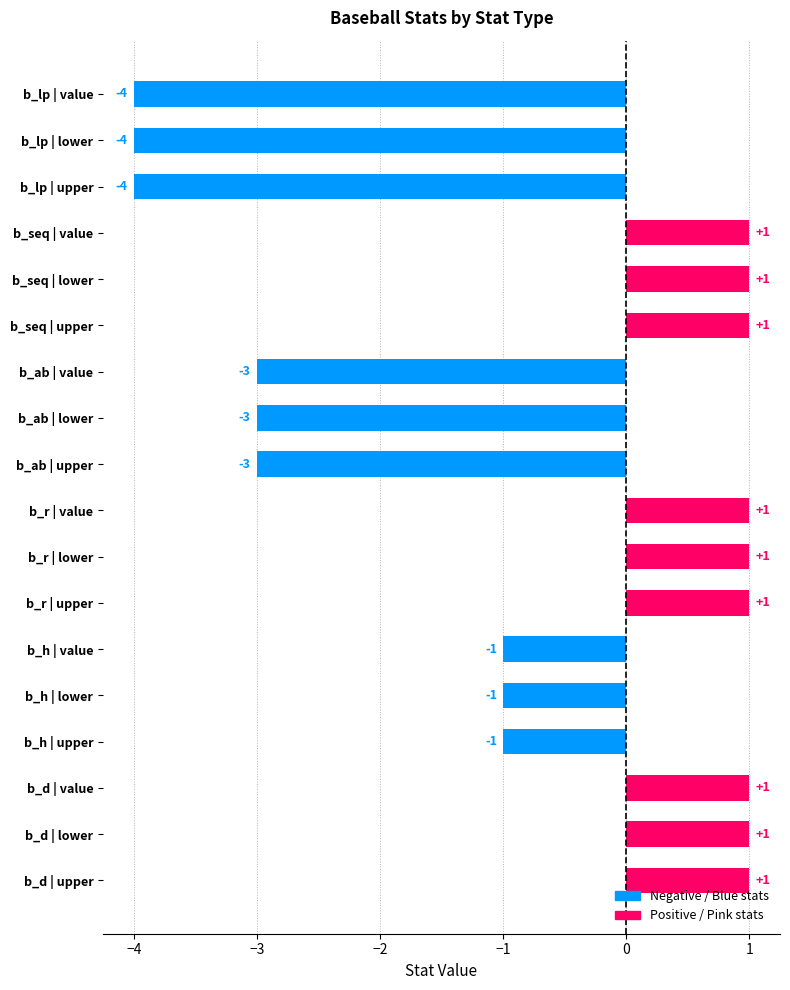

Count the number of categories in the chart.

18